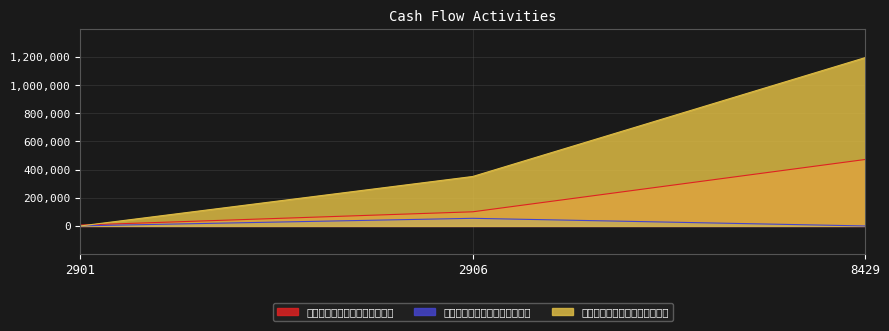

What is the sum of the 籌資活動之淨現金流入（流出） values at 8429 and 2901?

1195000